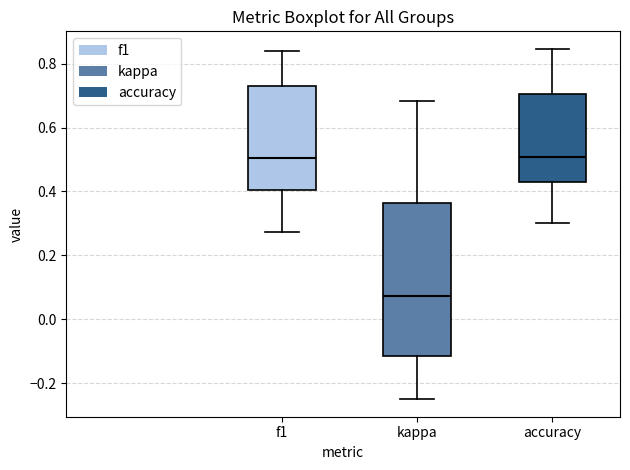

Reading left to right, read every box against the y-axis: the position of its median line, the range the box covers, and the ends of its whiskers. The values are not printed on the chart, so give them approximately, as read against the axis.

f1: median 0.50, box 0.40 to 0.72, whiskers 0.28 to 0.84
kappa: median 0.08, box -0.12 to 0.36, whiskers -0.24 to 0.68
accuracy: median 0.50, box 0.42 to 0.70, whiskers 0.30 to 0.84